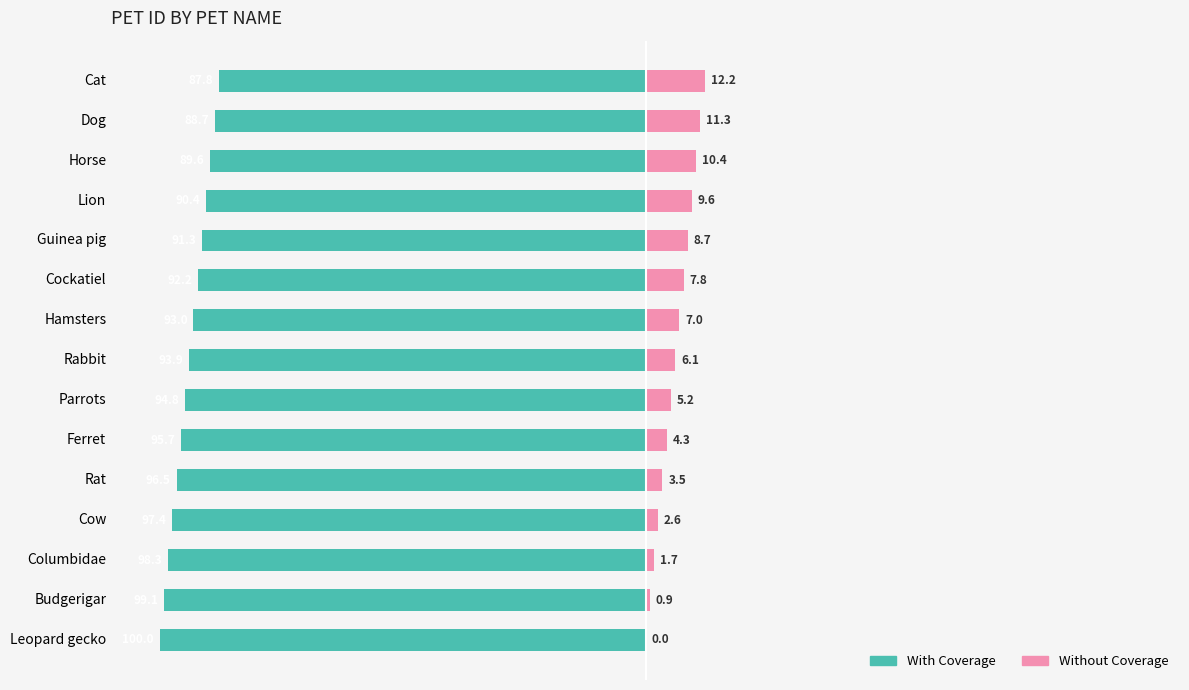

Which series has the largest range (max minus min)?

With Coverage